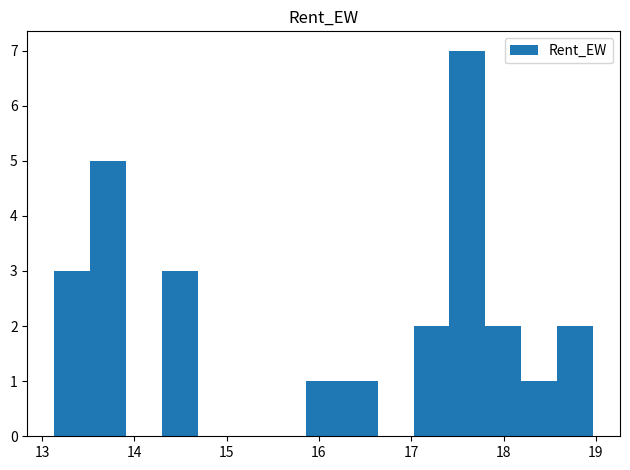

Around what value on the x-axis is the tallest bar? Give the approximate position of its centre, as read against the axis.

17.6